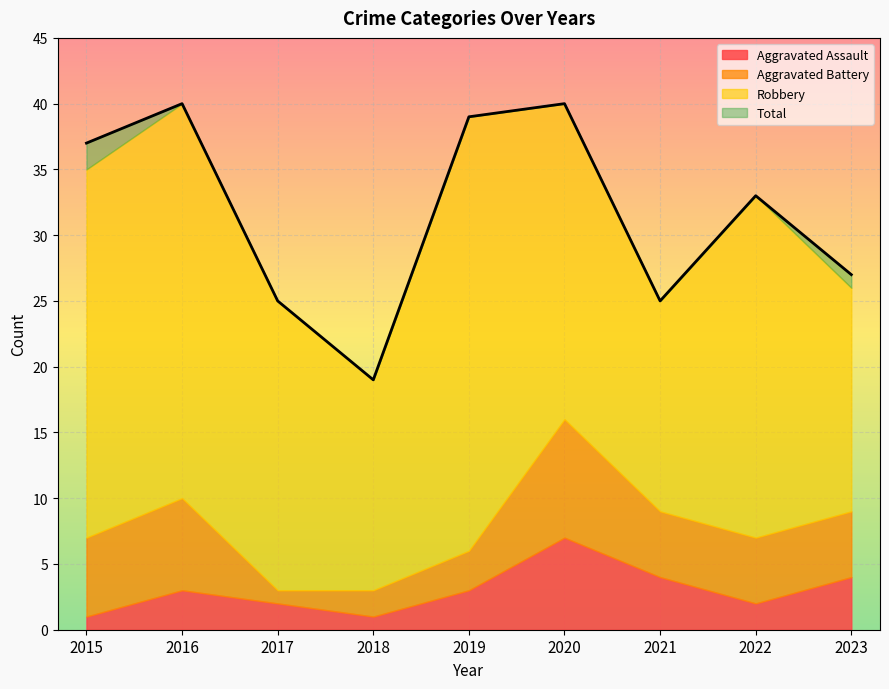

What is the average value of the Total series?

32